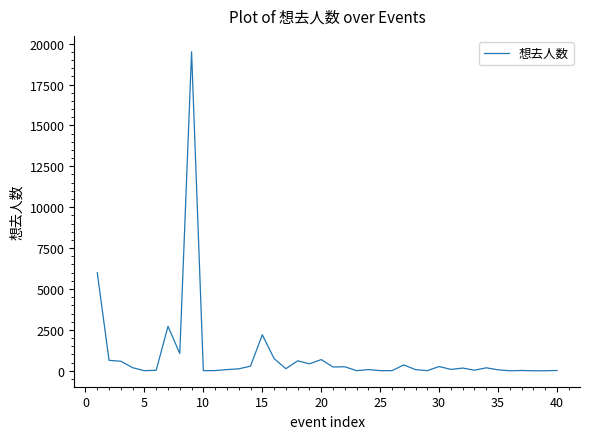

What is the maximum value shown in the chart?

19498